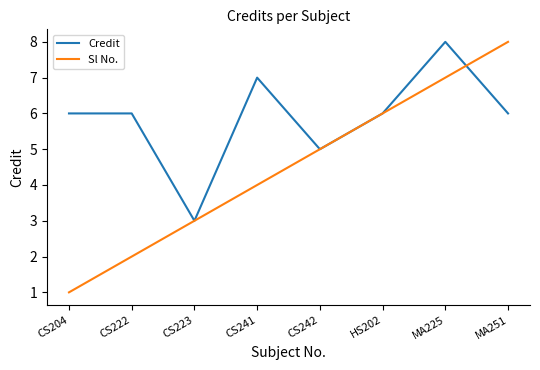

True or false: Credit and Sl No. cross at least once.

True